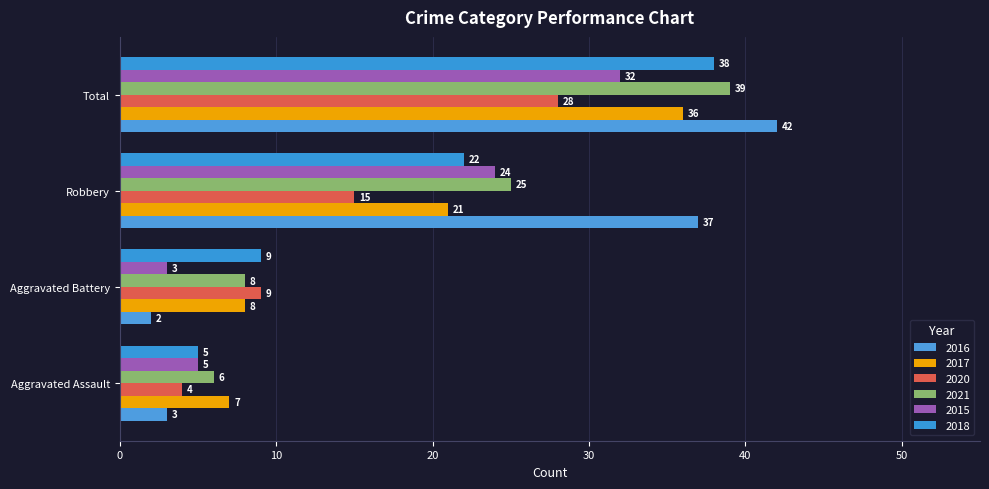

At how many categories does at least one series exceed 9?

2